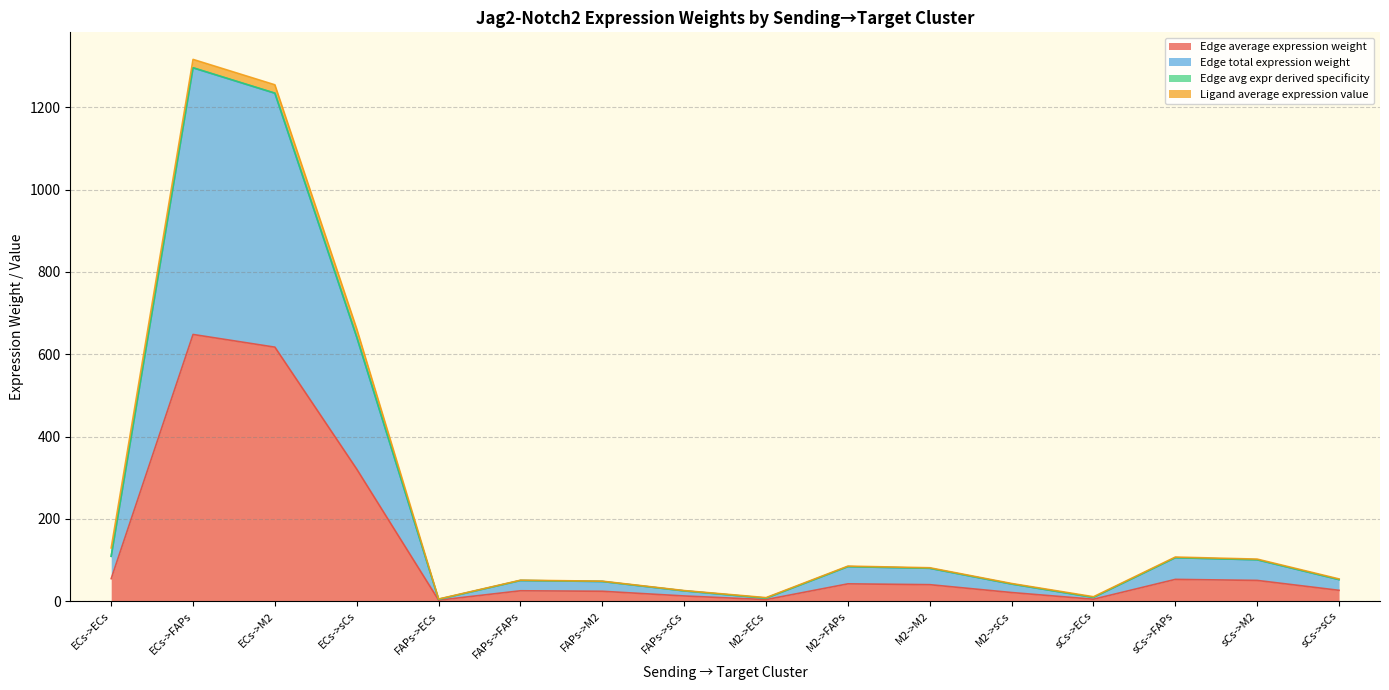

How many interior local valleys does the Edge average expression weight series have?

3